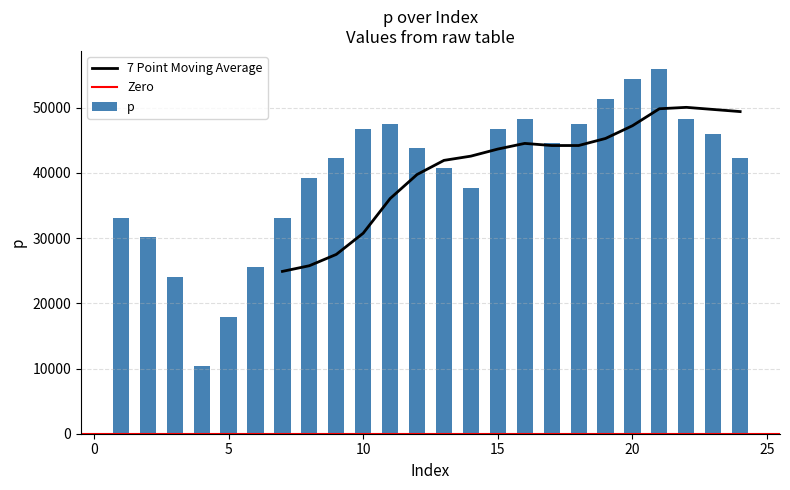

List the labels in order of value, largest first.

21, 20, 19, 16, 22, 11, 18, 10, 15, 23, 17, 12, 9, 24, 13, 8, 14, 1, 7, 2, 6, 3, 5, 4